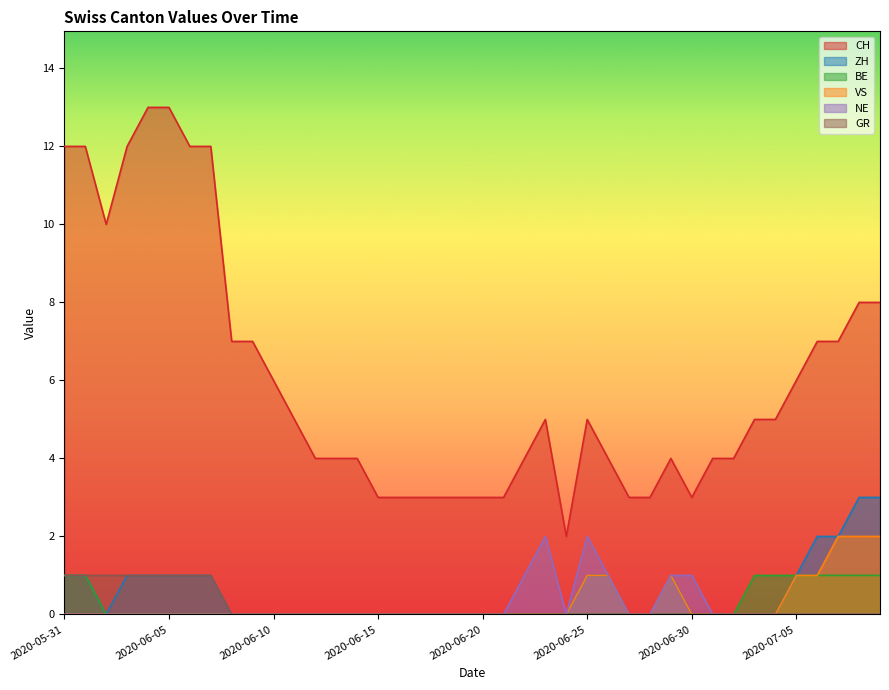

What is the difference between the NE values at 2020-06-09 and 2020-06-30?

1